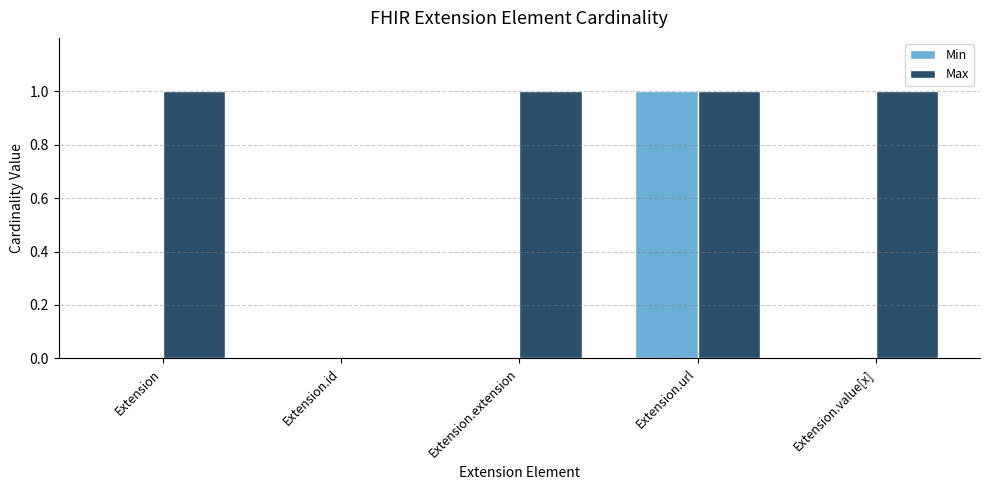

Reading right to left, what are all the values shown in this chart?

Min: 0	1	0	0	0
Max: 1	1	1	0	1